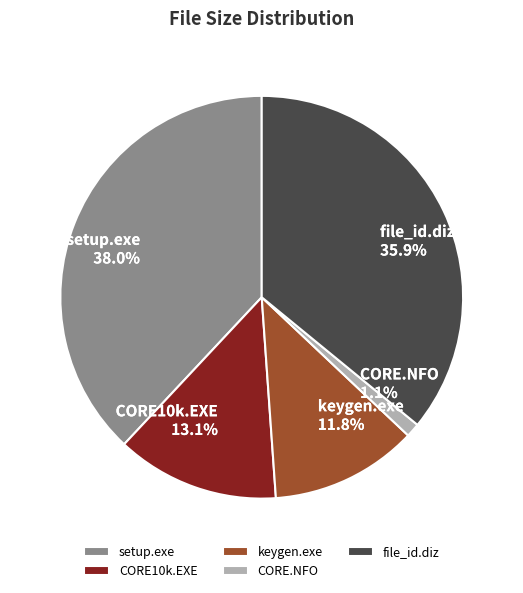

Is the sum of CORE.NFO and keygen.exe greater than half?

No